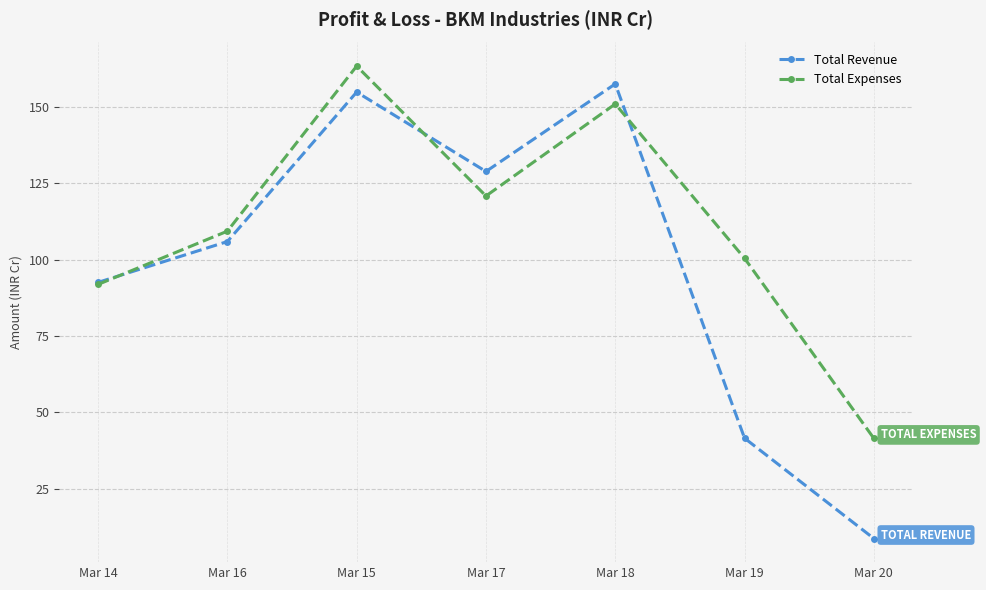

At which label does Total Revenue reach its minimum?

Mar 20